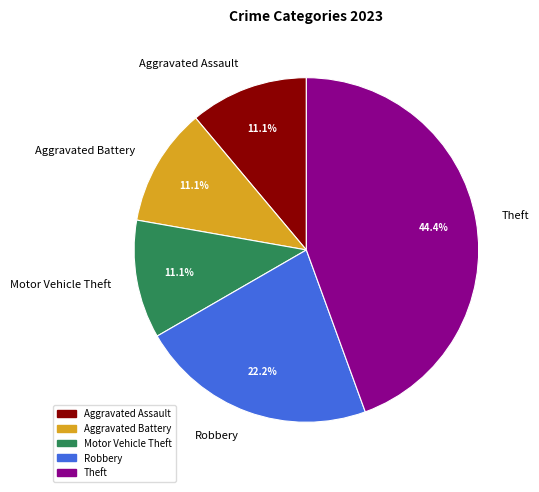

How many segments does this pie chart have?

5